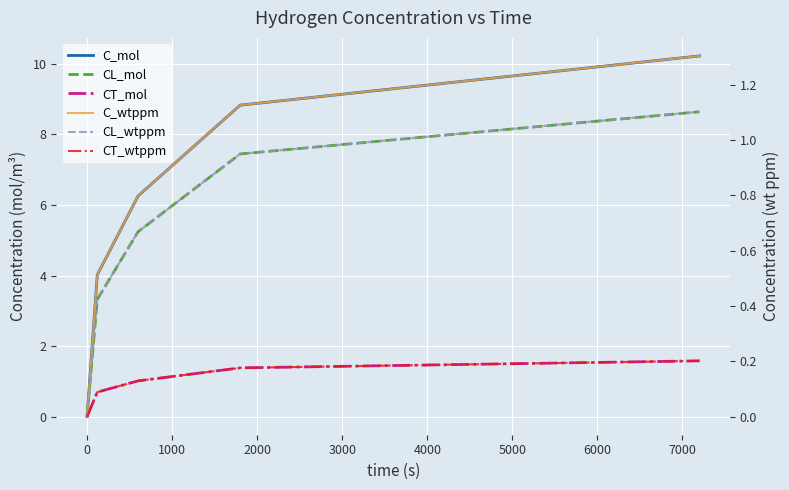

True or false: CL_mol has more than 1 points higher than both neighbors.

False